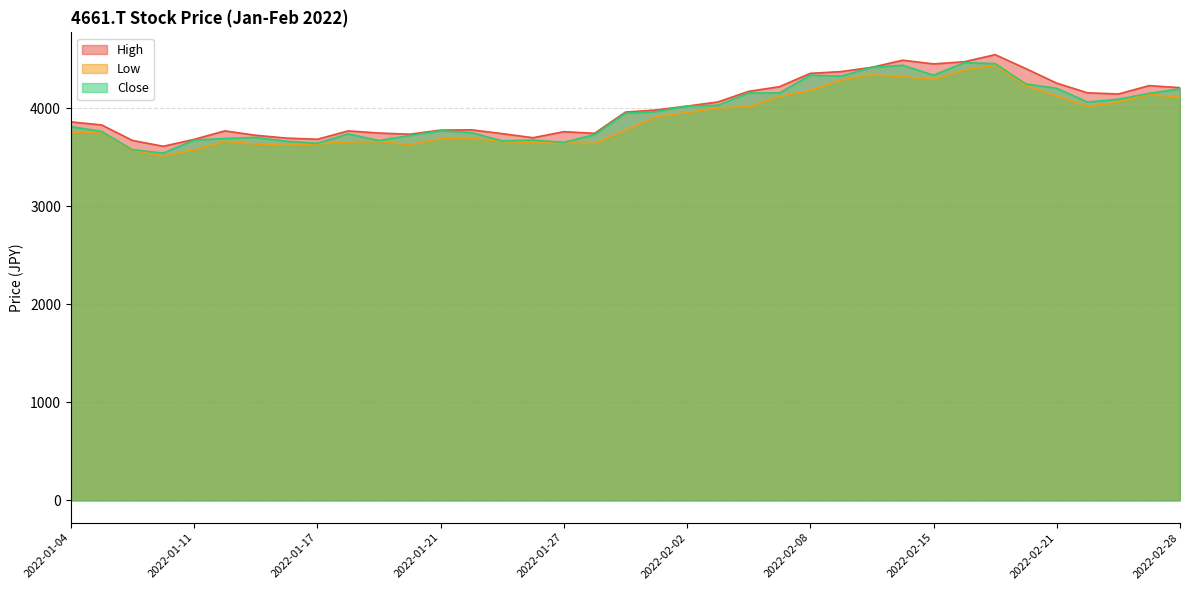

Reading right to left, list all the values displayed in this chart.

High: 4208.4	4229.3	4143.9	4155.8	4254.1	4402.1	4545.1	4472.6	4450.7	4488.4	4415.9	4372.3	4354.4	4218.3	4170.7	4062.4	4020.7	3981.0	3959.2	3742.7	3759.6	3698.0	3739.7	3778.4	3775.5	3733.8	3745.7	3767.5	3682.1	3694.0	3722.8	3767.5	3681.1	3610.6	3670.2	3828.1	3859.9
Low: 4113.1	4138.9	4062.4	4016.8	4124.0	4227.3	4437.8	4388.1	4293.8	4319.6	4340.5	4285.9	4179.6	4119.0	4013.8	4001.9	3953.2	3910.5	3773.5	3640.4	3644.4	3645.4	3660.3	3691.1	3687.1	3627.5	3659.3	3655.3	3635.4	3621.5	3634.4	3660.3	3573.9	3511.3	3568.9	3755.6	3753.6
Close: 4196.5	4149.8	4090.2	4061.4	4201.5	4246.1	4453.7	4463.6	4335.5	4436.8	4415.9	4325.6	4335.5	4154.8	4153.8	4028.7	4020.7	3963.1	3948.2	3729.8	3650.3	3674.2	3665.2	3750.6	3768.5	3720.8	3669.2	3736.7	3641.4	3662.2	3701.0	3690.1	3674.2	3541.1	3575.9	3761.6	3811.2